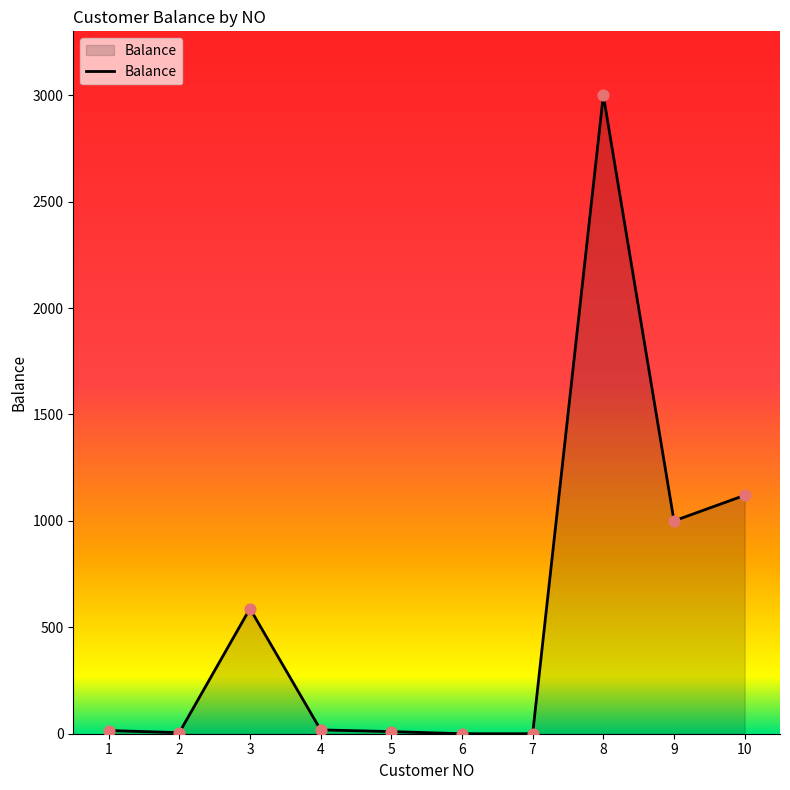

What is the change in value from 6 to 9?

+1000